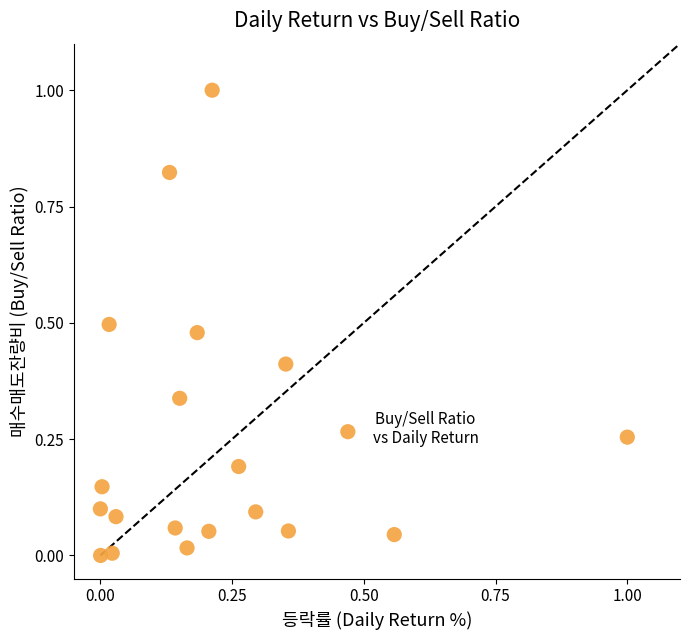

What is the range of Y values (max minus min)?

1.0